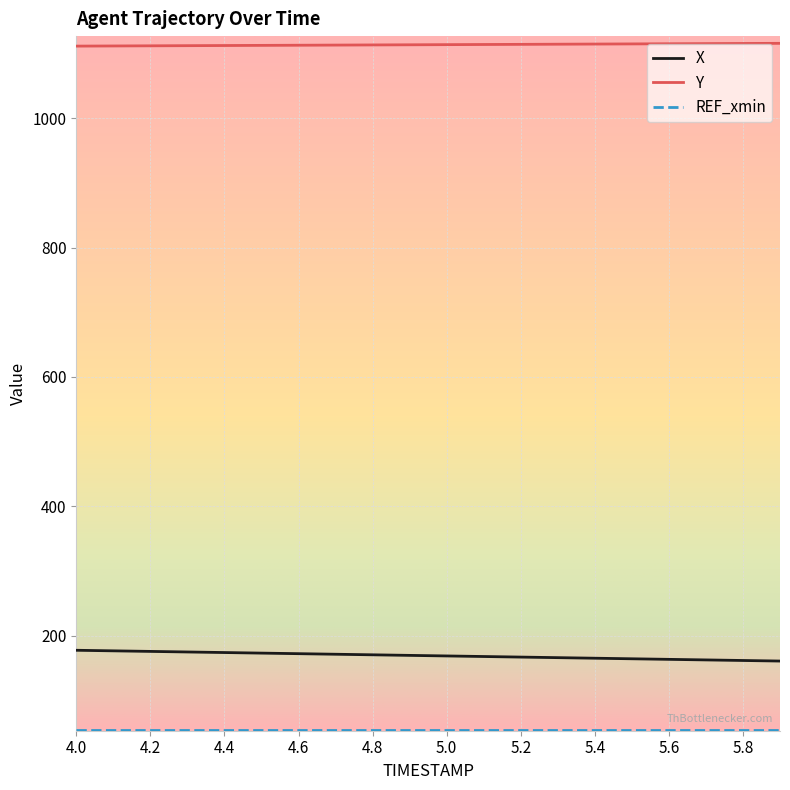

What is the maximum value shown in the chart?

1115.7